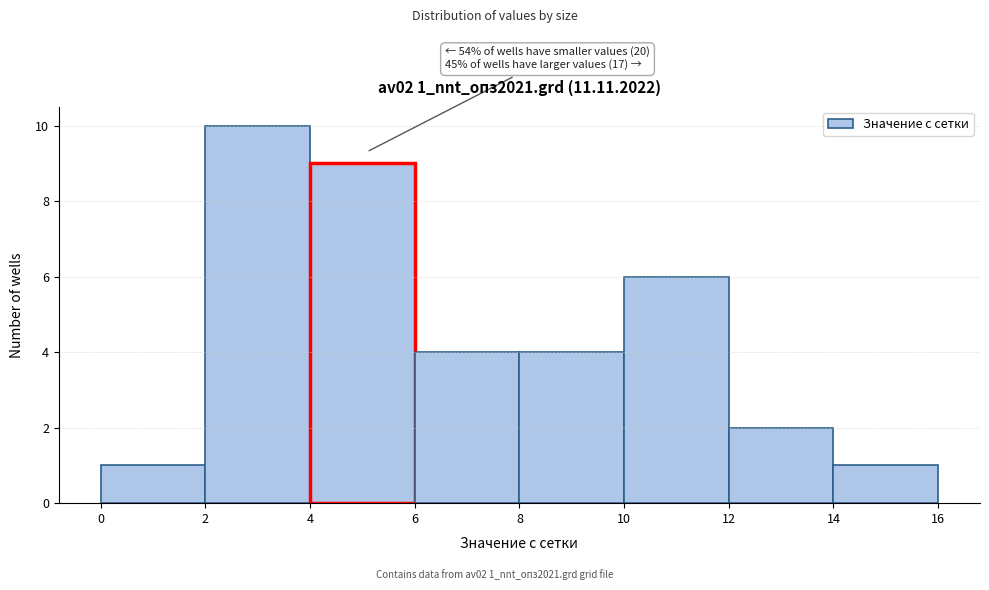

Over which range of the x-axis is the bar tallest?

2 to 4